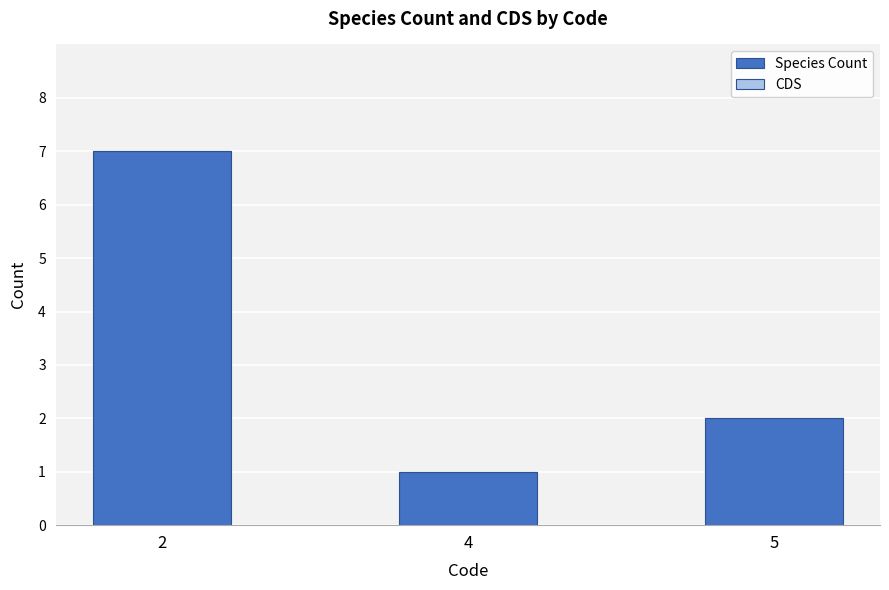

At which category does the chart reach its minimum across all series?

4